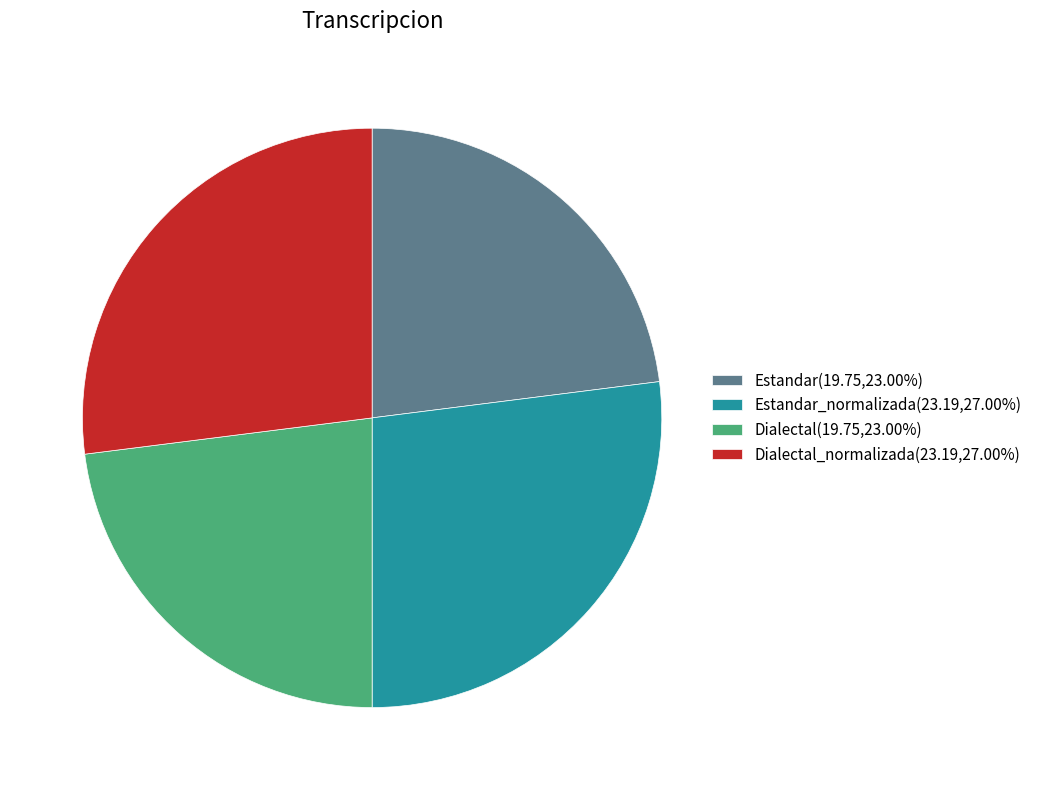

Does any single category account for the majority?

No